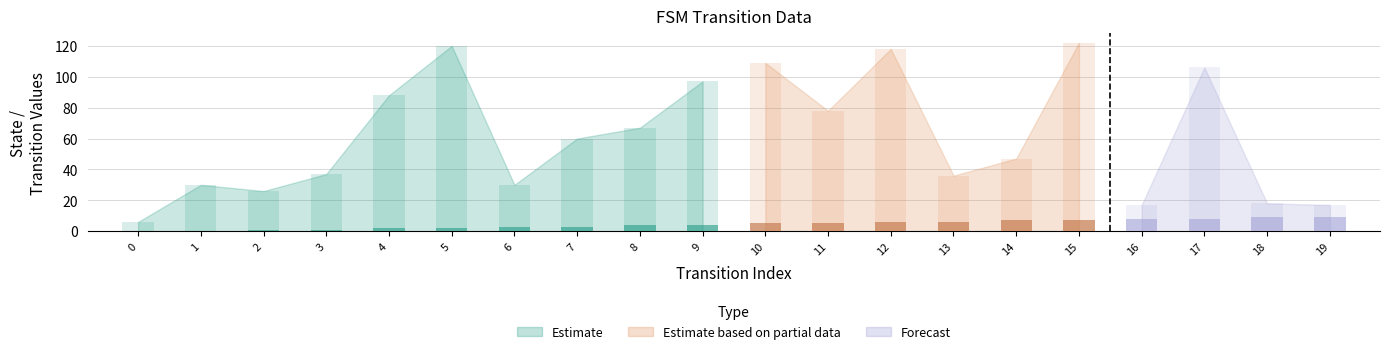

Reading right to left, what are all the values shown in this chart?

source_state: 19=9	18=9	17=8	16=8	15=7	14=7	13=6	12=6	11=5	10=5	9=4	8=4	7=3	6=3	5=2	4=2	3=1	2=1	1=0	0=0
destination_state: 19=17	18=18	17=106	16=17	15=122	14=47	13=36	12=118	11=78	10=109	9=97	8=67	7=60	6=30	5=120	4=88	3=37	2=26	1=30	0=6
input_num: 19=0	18=0	17=1	16=1	15=1	14=0	13=1	12=1	11=1	10=0	9=0	8=1	7=1	6=1	5=1	4=1	3=0	2=1	1=0	0=1
output_num: 19=0	18=0	17=1	16=1	15=1	14=0	13=1	12=1	11=1	10=0	9=0	8=1	7=1	6=1	5=1	4=1	3=0	2=1	1=0	0=1